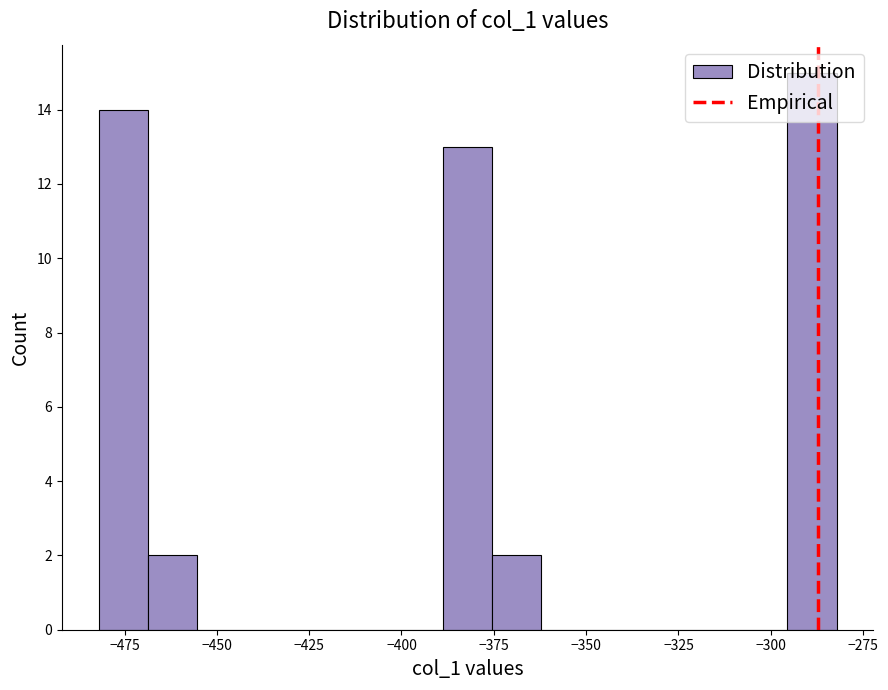

Around what value on the x-axis is the tallest bar? Give the approximate position of its centre, as read against the axis.

-290